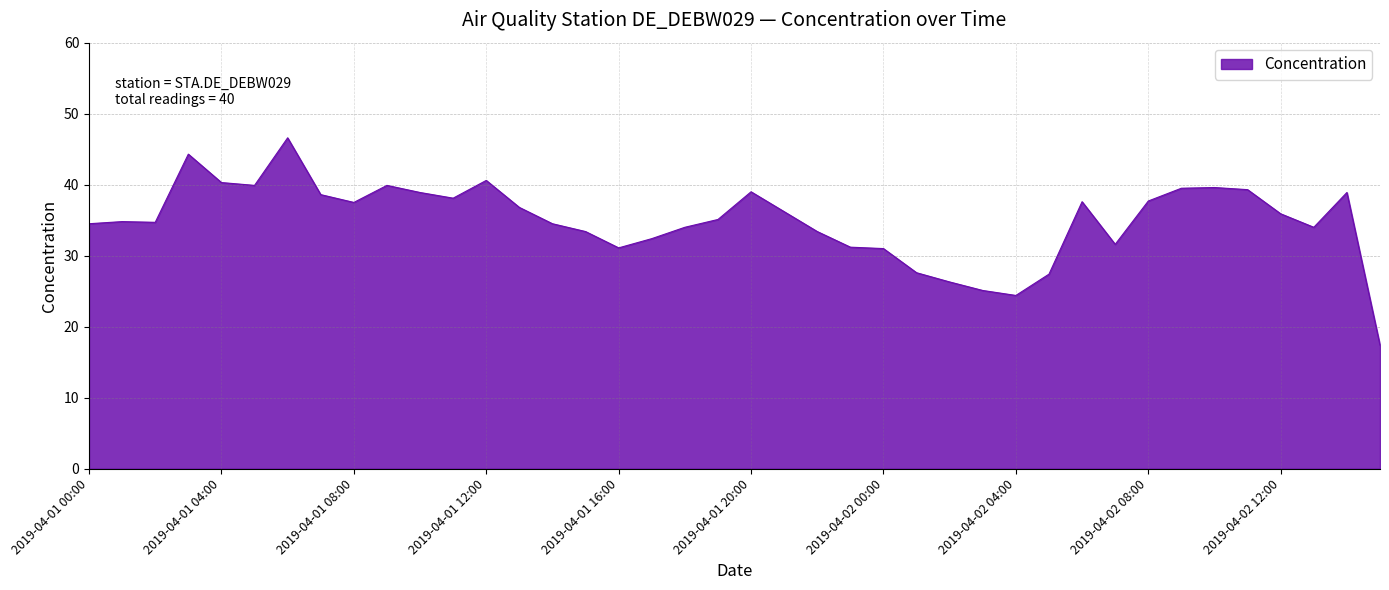

What is the greatest value displayed?

46.6